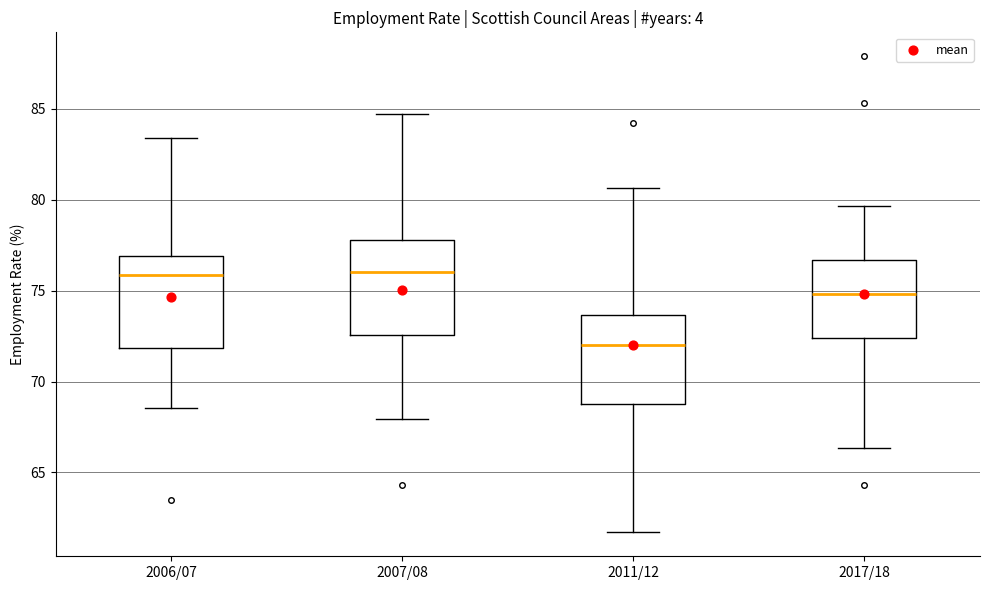

Which box's median line is the lowest?

2011/12